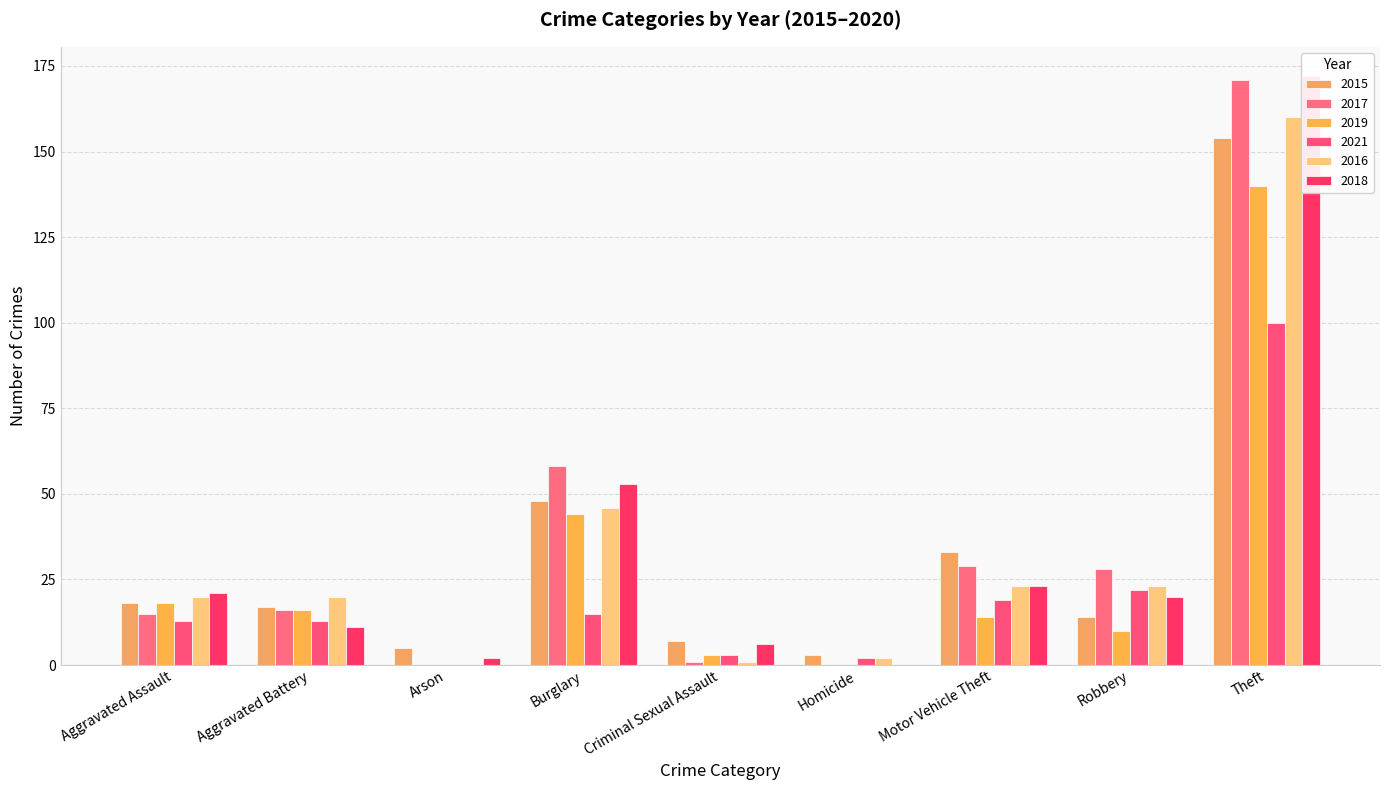

Rank the categories by 2017 value from highest to lowest.

Theft, Burglary, Motor Vehicle Theft, Robbery, Aggravated Battery, Aggravated Assault, Criminal Sexual Assault, Arson, Homicide